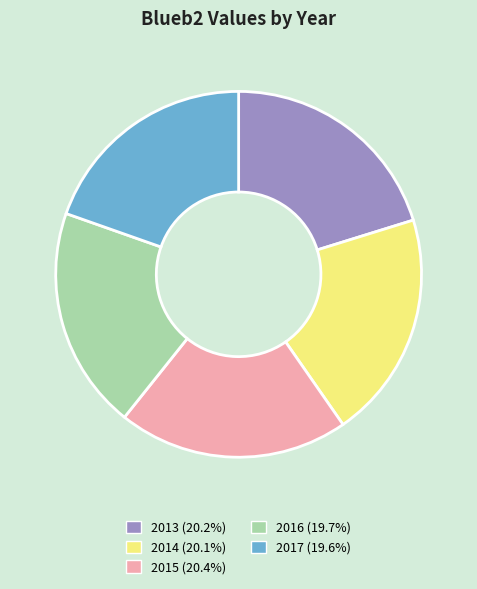

The 2013 slice represents 20% of the pie. True or false?

True